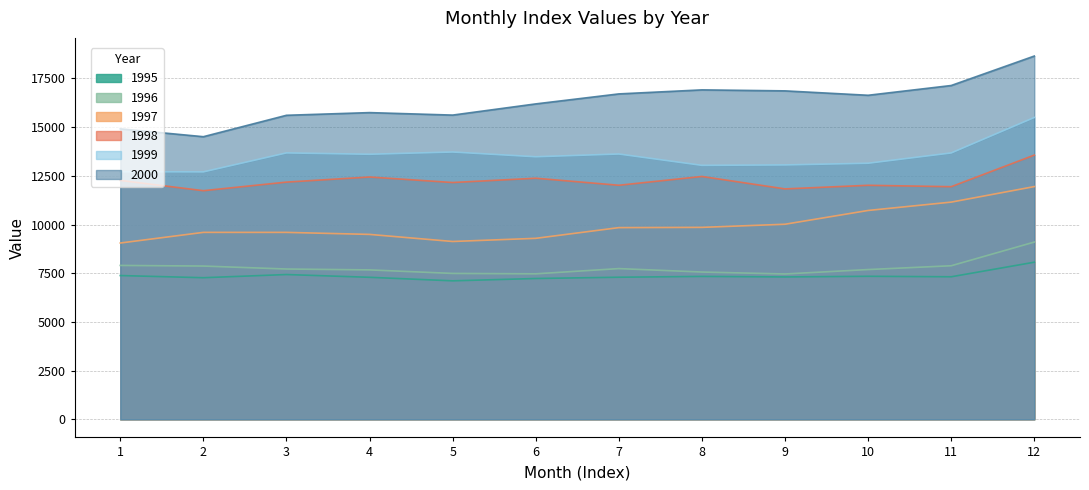

What is the approximate value of 1999 at 1?

12710.6